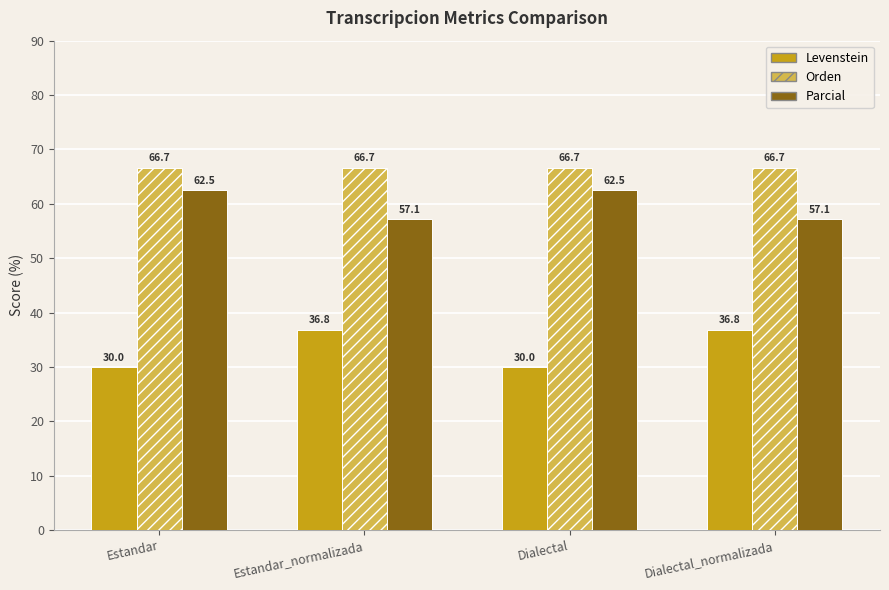

What is the approximate value of Orden at Estandar_normalizada?

66.7